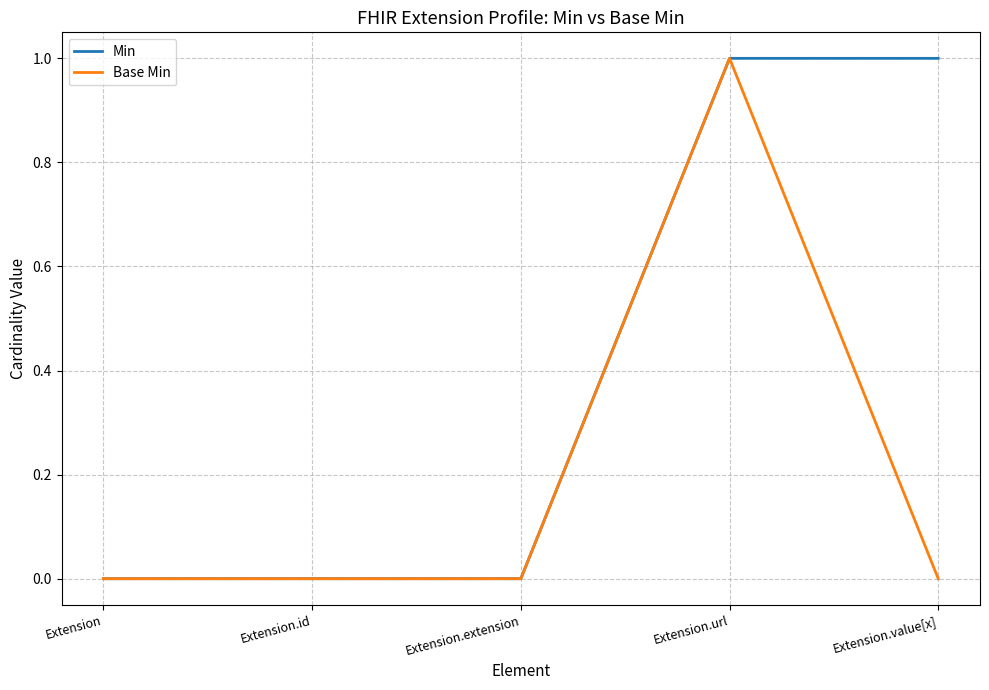

Reading left to right, extract all data points from this chart.

Min: Extension=0	Extension.id=0	Extension.extension=0	Extension.url=1	Extension.value[x]=1
Base Min: Extension=0	Extension.id=0	Extension.extension=0	Extension.url=1	Extension.value[x]=0